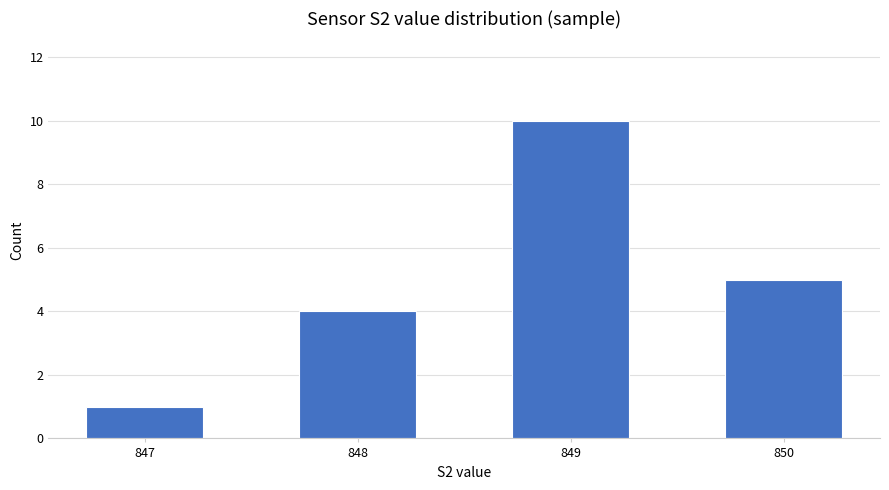

Reading right to left, what are all the values shown in this chart?

5	10	4	1